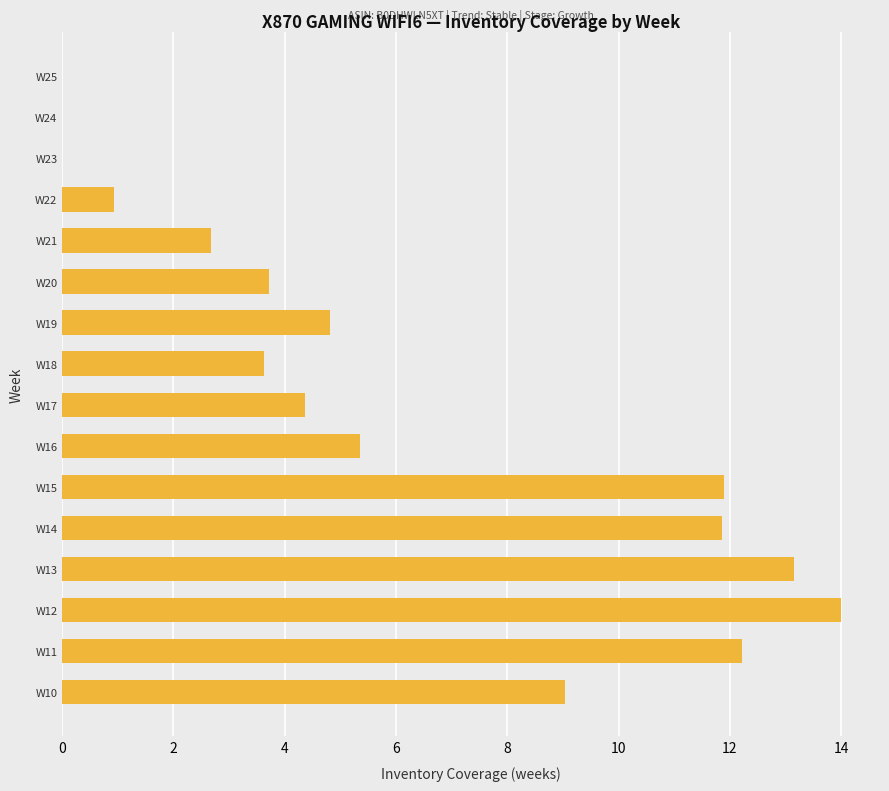

How many data points are above 4?

9